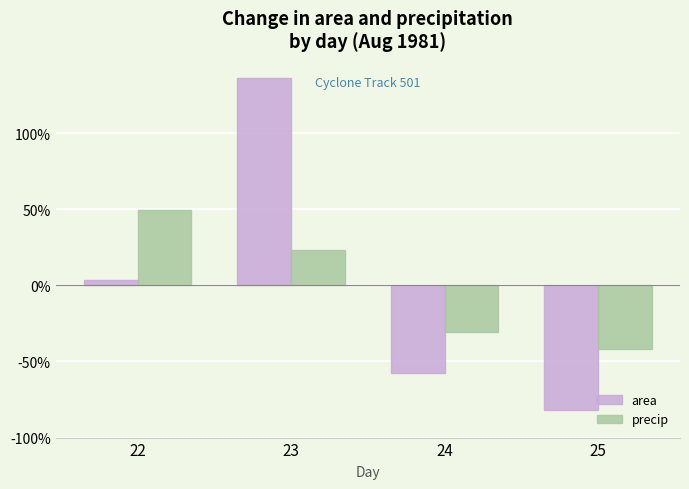

Reading left to right, what are all the values shown in this chart?

area: 3.3	136.4	-57.7	-82.0
precip: 49.3	23.0	-30.7	-41.7